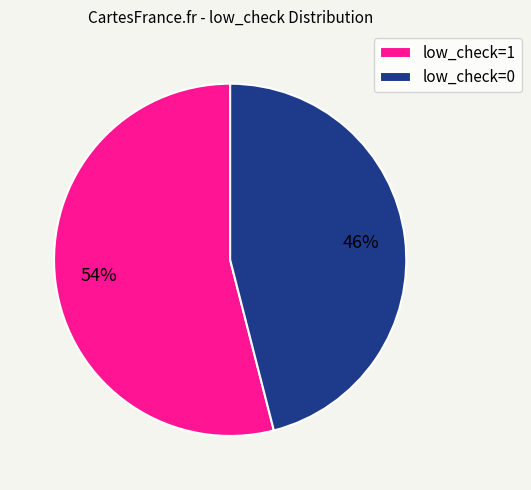

How many segments does this pie chart have?

2